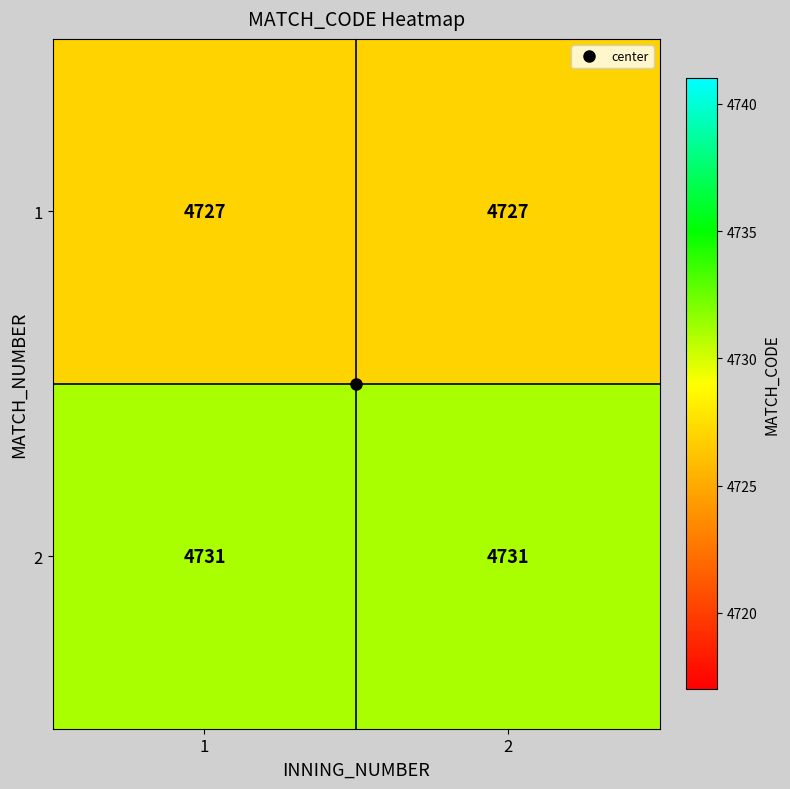

What is the greatest value displayed?

4731